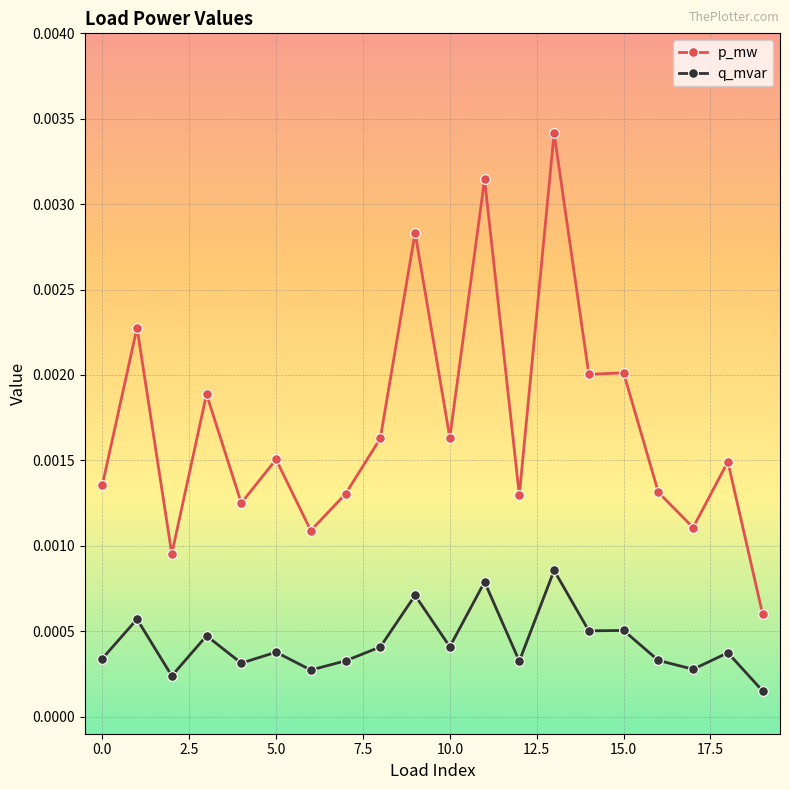

True or false: p_mw has more than 1 points higher than both neighbors.

True